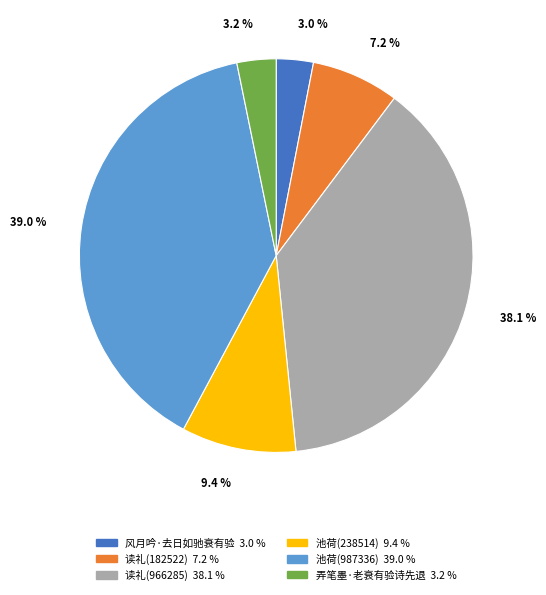

Is there any slice that represents more than half of the pie?

No